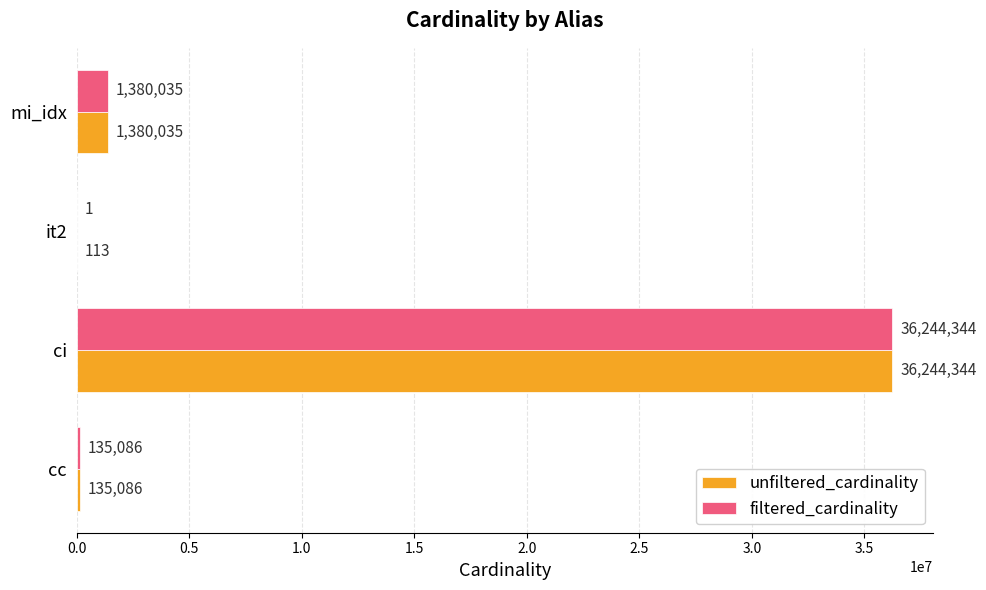

What is the maximum value for unfiltered_cardinality?

36244344